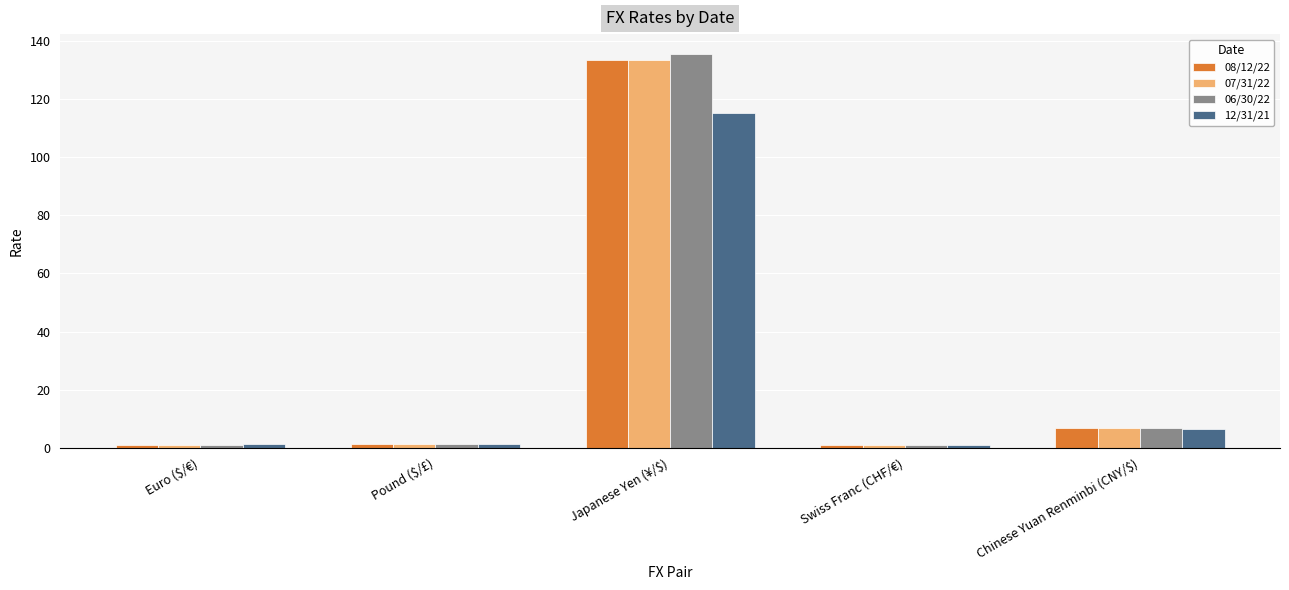

What is the maximum value shown in the chart?

135.6